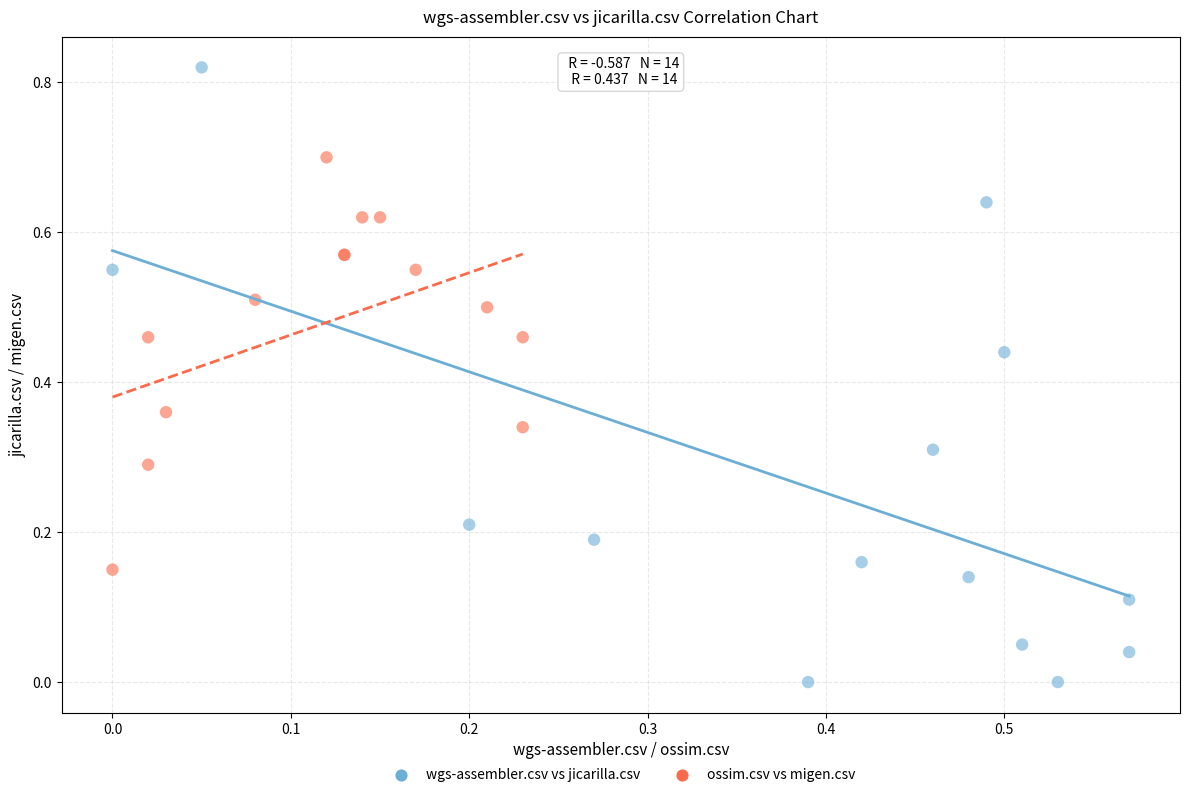

Which series contains the highest Y value?

wgs-assembler.csv vs jicarilla.csv